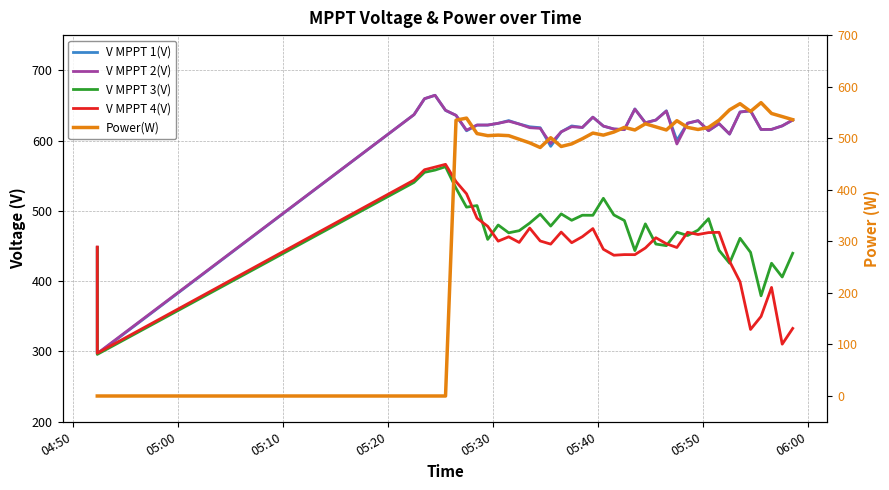

Which series has the largest range (max minus min)?

Power(W)